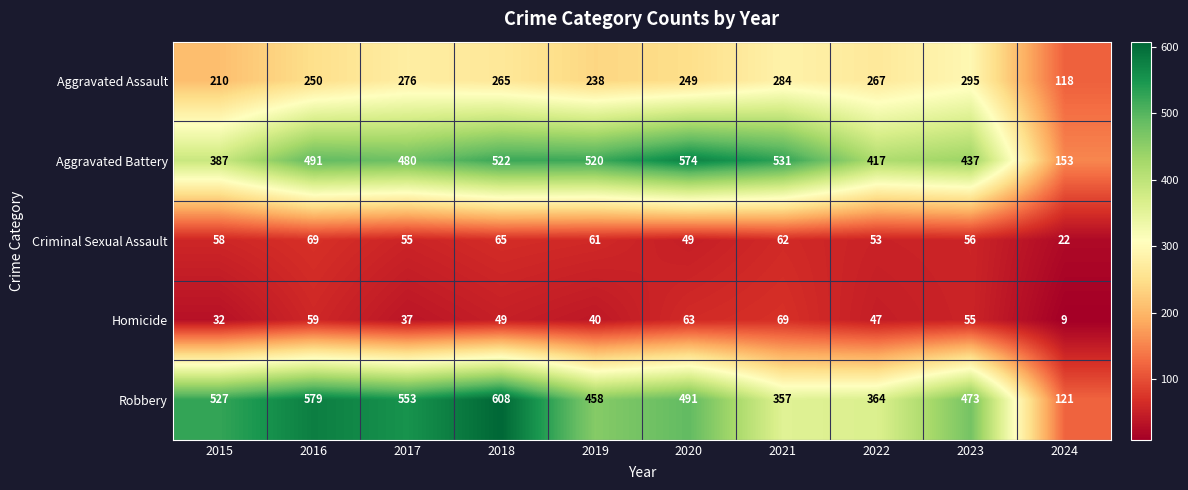

At 2018, list the series in order from largest to smallest.

Robbery, Aggravated Battery, Aggravated Assault, Criminal Sexual Assault, Homicide